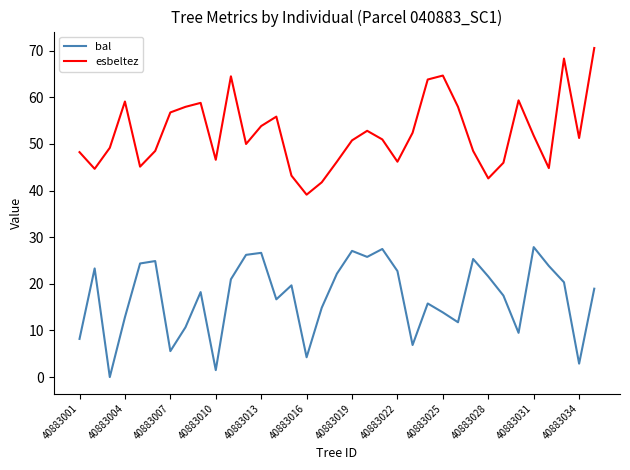

Which series has the largest total across all categories?

esbeltez